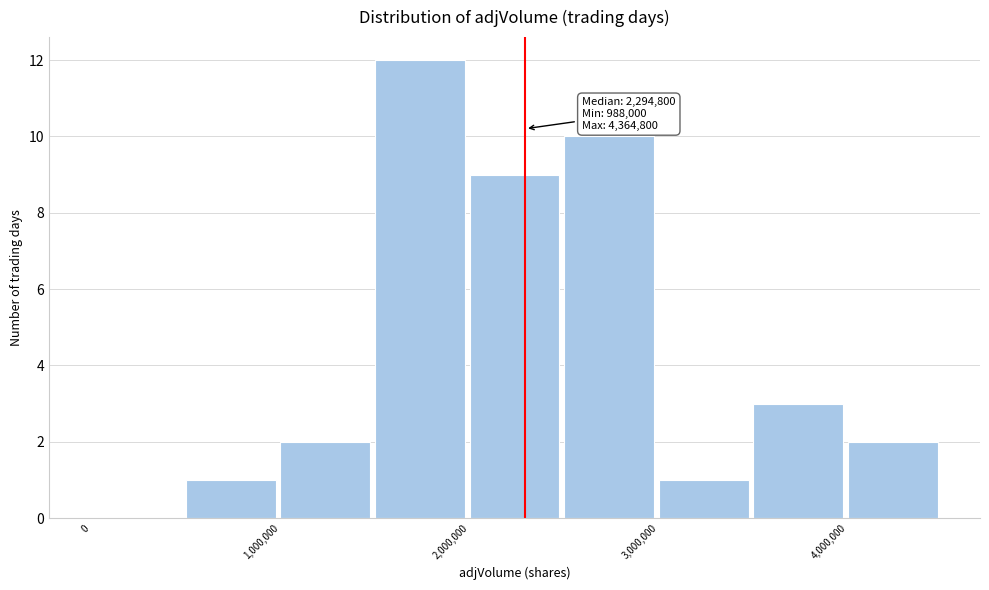

Which range on the x-axis has the tallest bar?

1500000 to 2000000